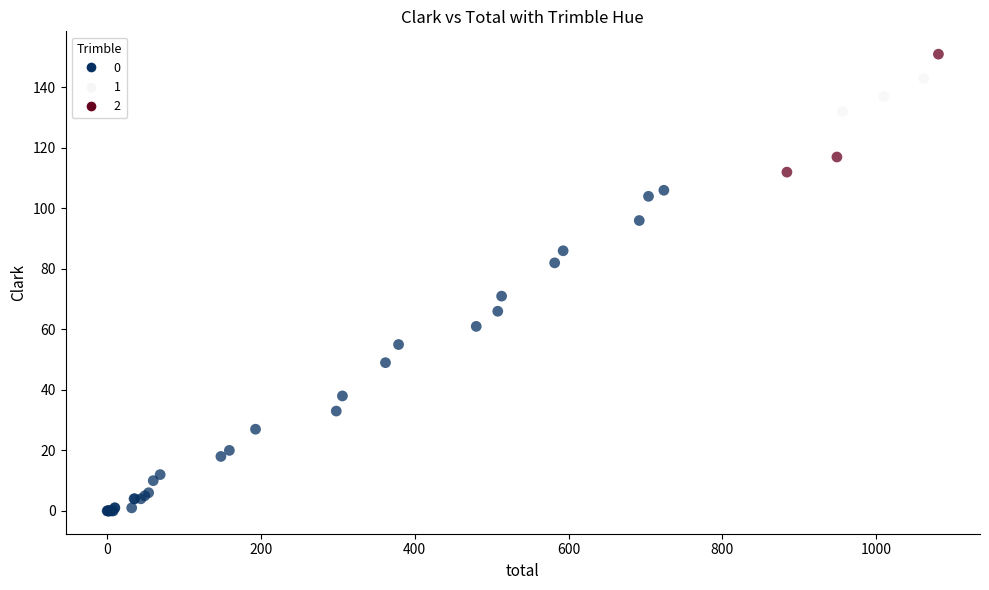

What Y value in the scatter plot is closest to 75?

71